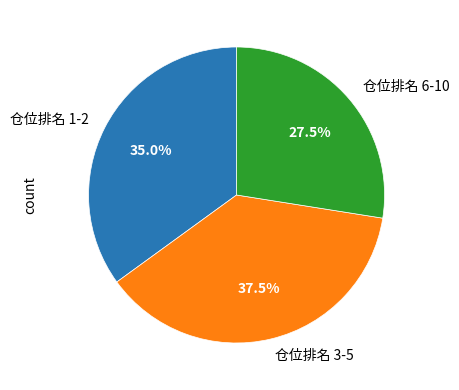

Is there a majority slice in this chart?

No